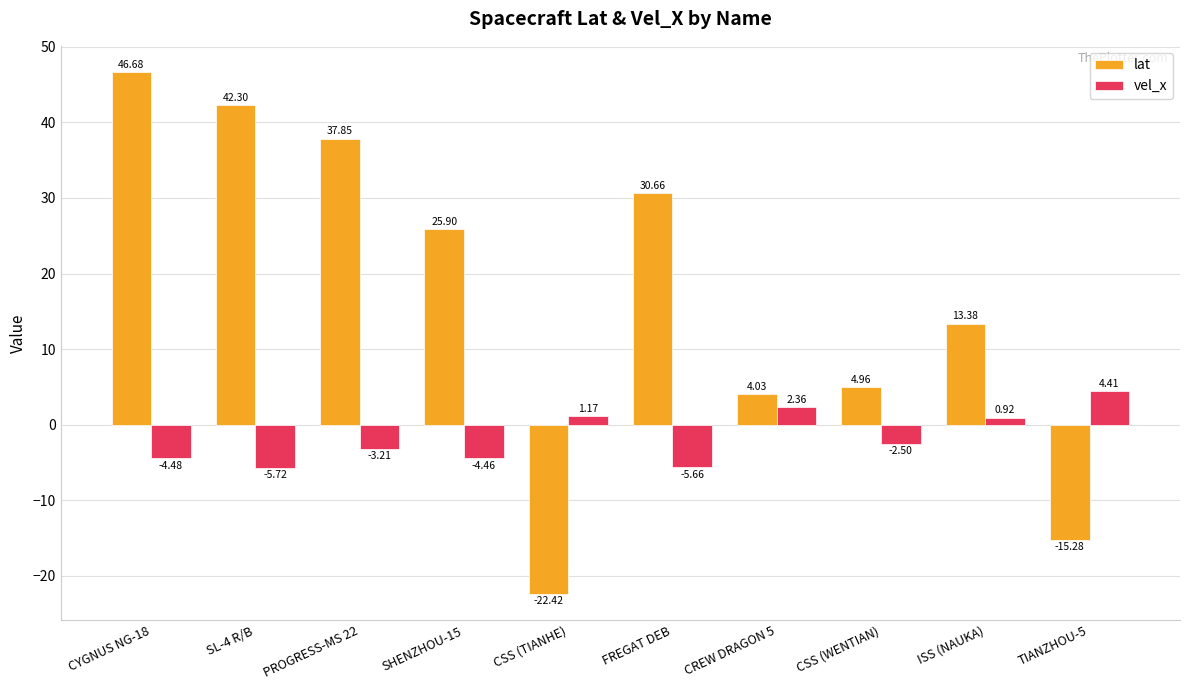

Between SL-4 R/B and CSS (WENTIAN), which series saw the biggest shift?

lat